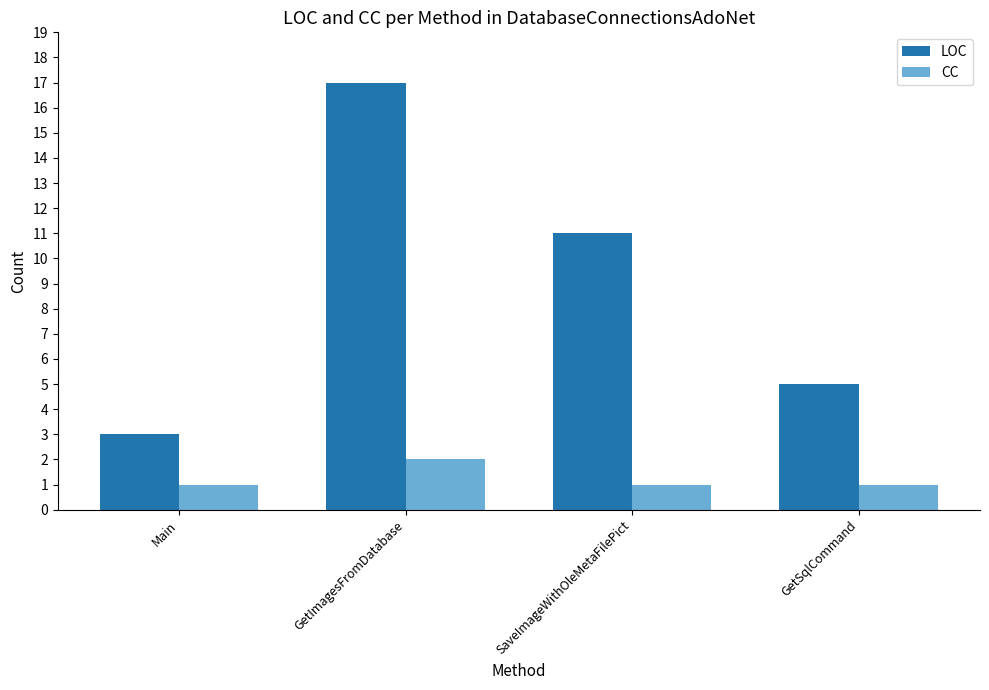

What is the maximum value shown in the chart?

17